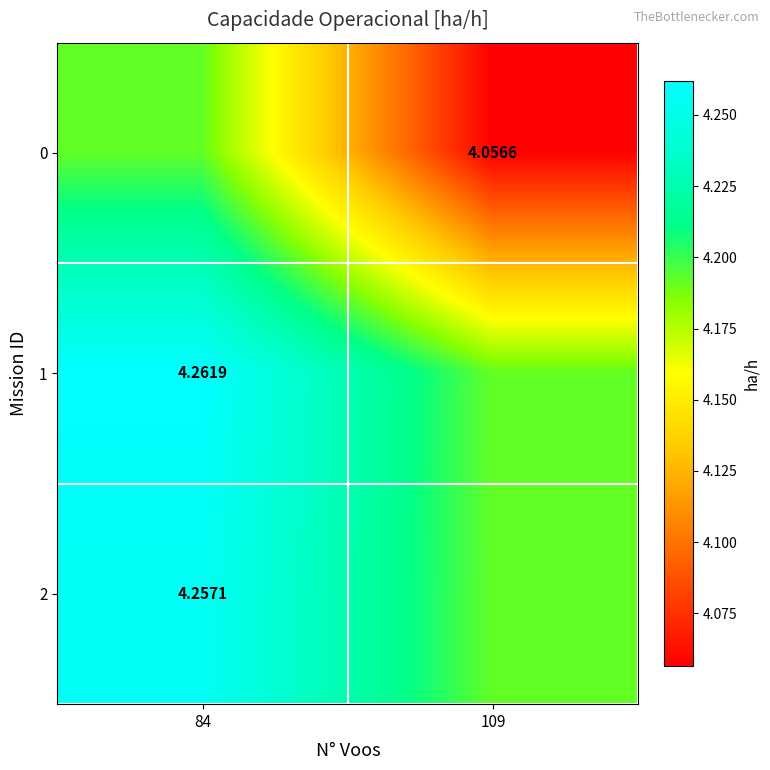

What is the average value of the 2 series?

4.2